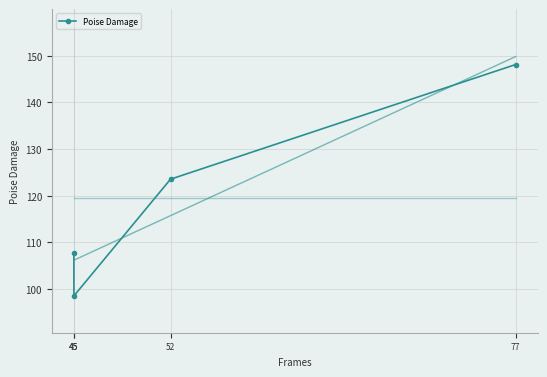

How many categories are shown in the chart?

4